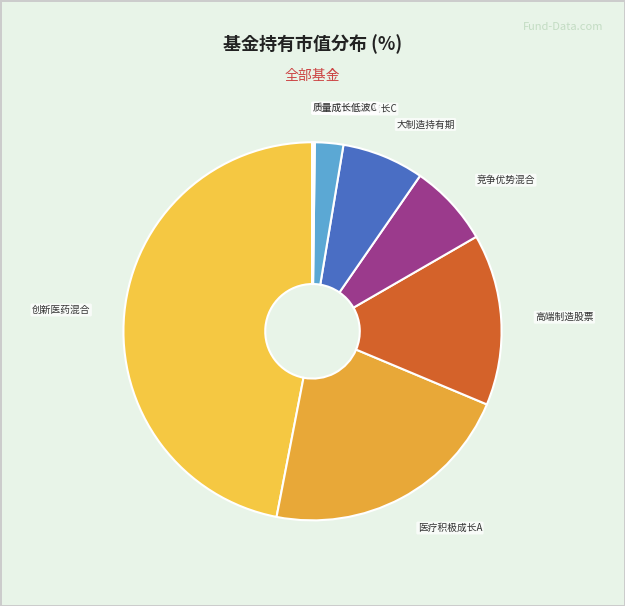

Which slice is the largest?

创新医药混合